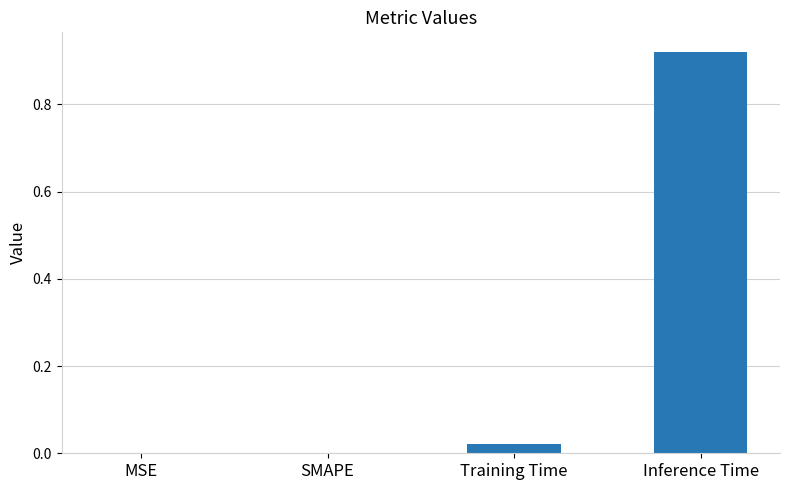

Are the bars horizontal?

No